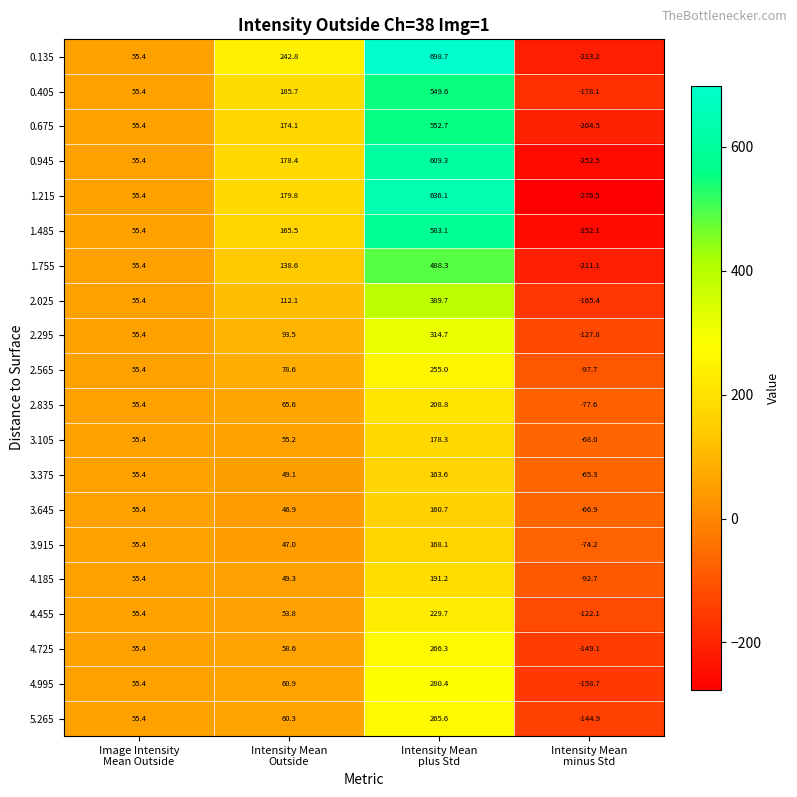

What is the maximum value shown in the chart?

698.7